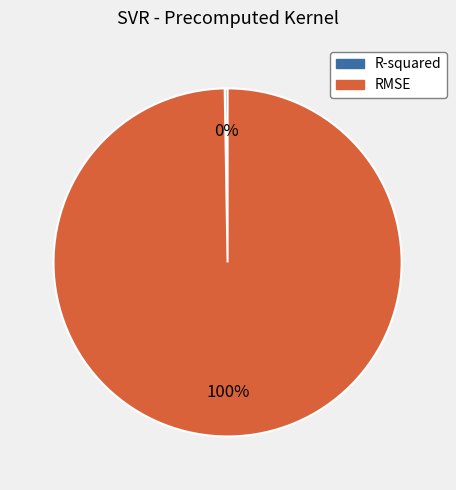

Which category has the biggest portion of the pie?

RMSE